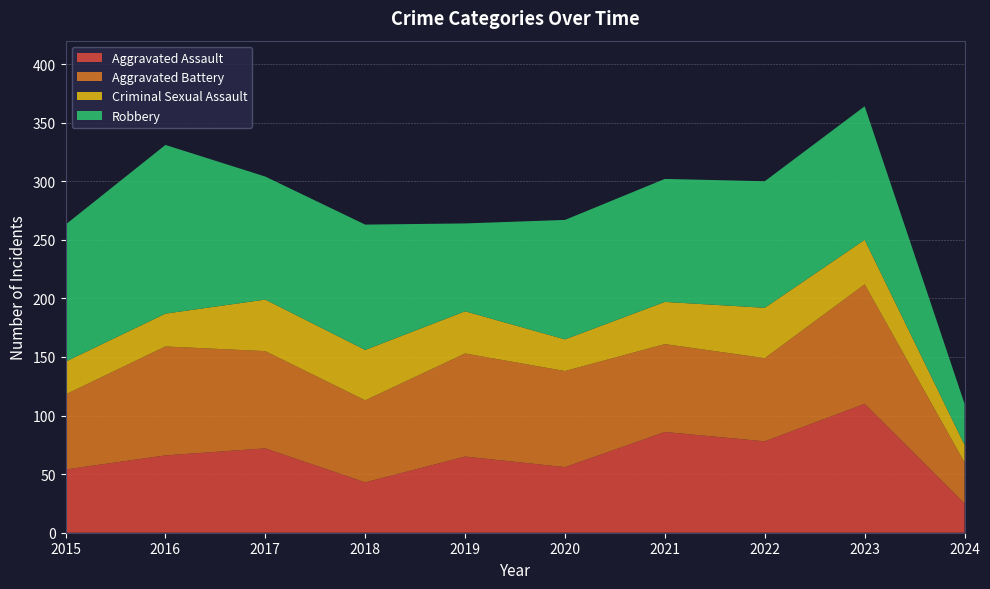

Reading right to left, list all the values displayed in this chart.

Aggravated Assault: 25	110	78	86	56	65	43	72	66	54
Aggravated Battery: 35	102	71	75	82	88	70	83	93	64
Criminal Sexual Assault: 15	38	43	36	27	36	43	44	28	28
Robbery: 35	114	108	105	102	75	107	105	144	117